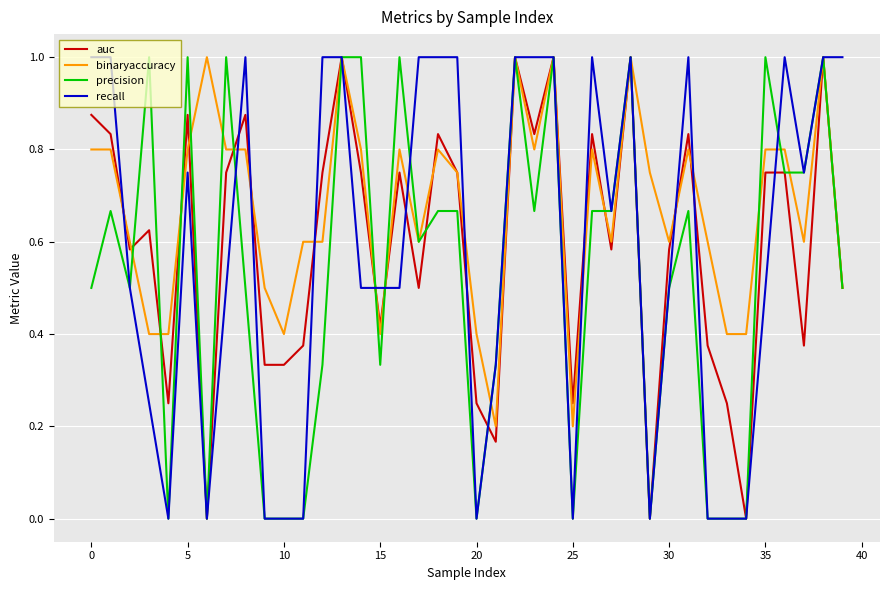

Which series has the largest total across all categories?

binaryaccuracy